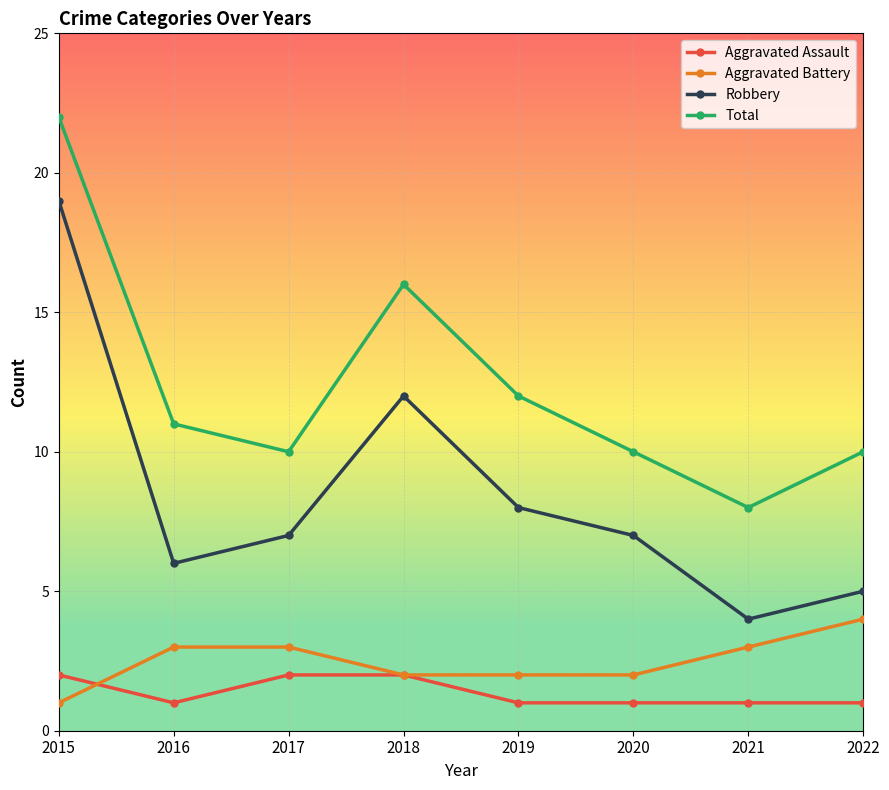

List the series in order of their peak value, lowest first.

Aggravated Assault, Aggravated Battery, Robbery, Total